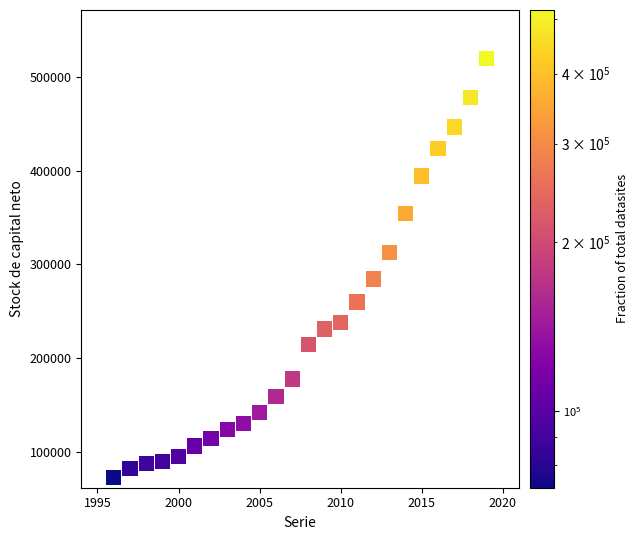

What is the range of X values (max minus min)?

23